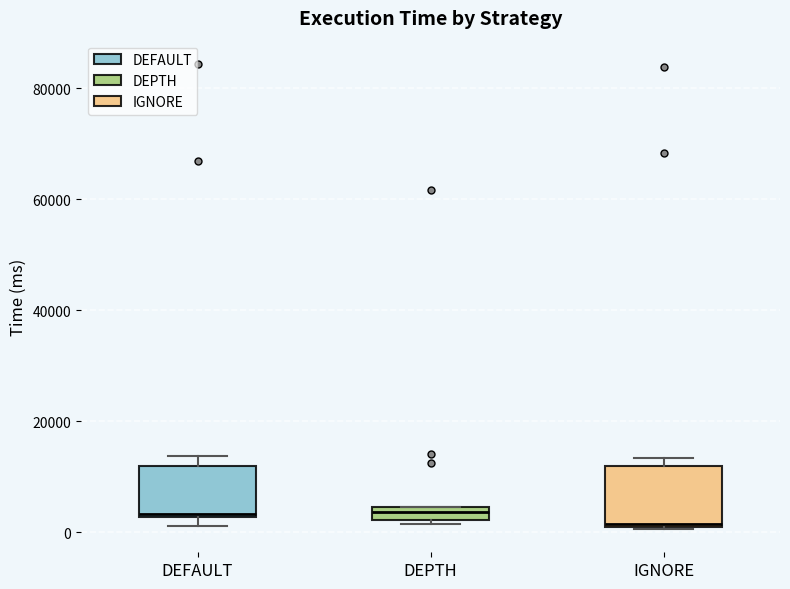

Where is the upper edge of the box for DEPTH on the y-axis? The values are not printed on the chart, so give them approximately, as read against the axis.

4000